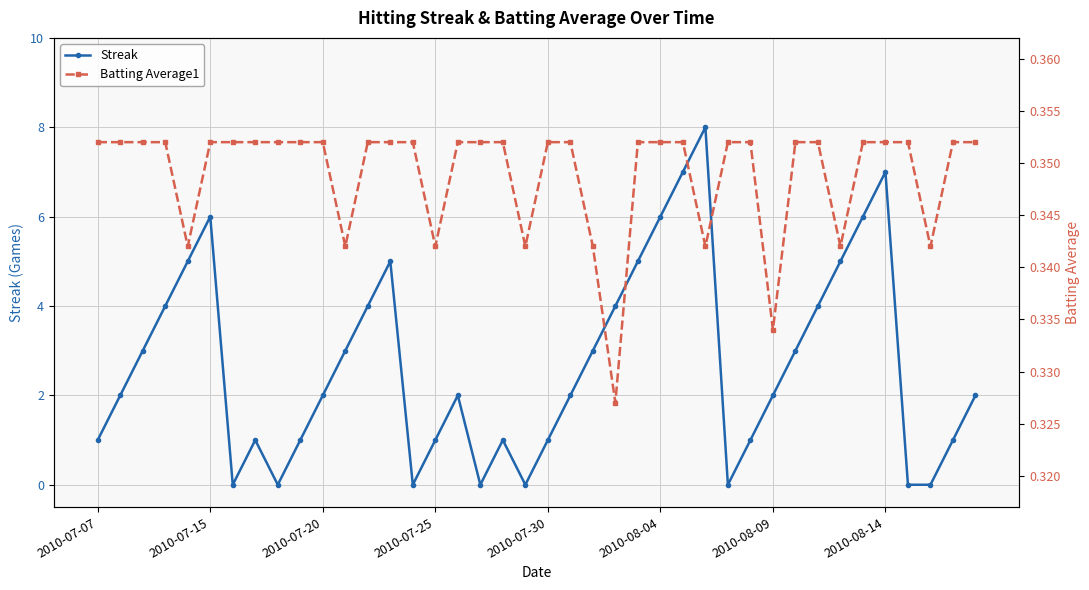

How many interior local valleys does the Streak series have?

6